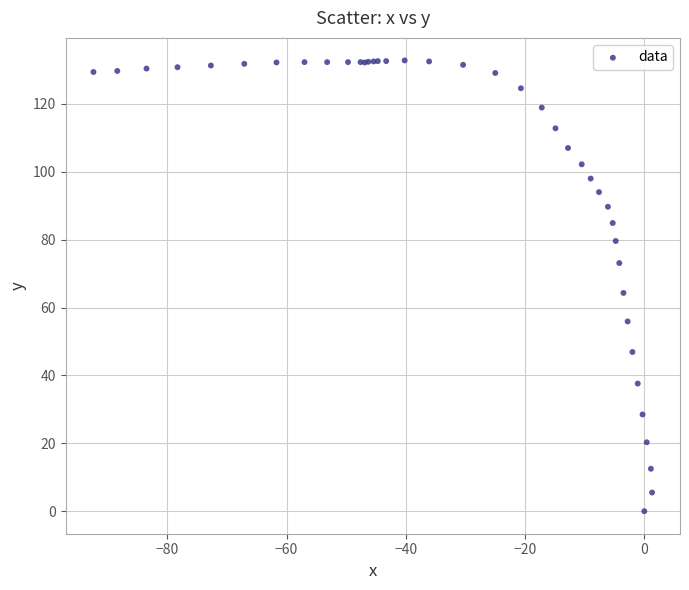

What Y value in the scatter plot is closest to 66?

64.3